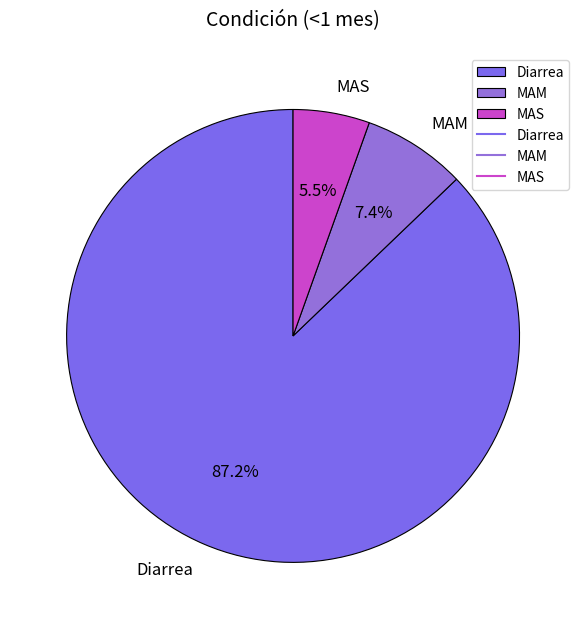

Approximately how many times larger is the value at MAM compared to Diarrea?

0.1